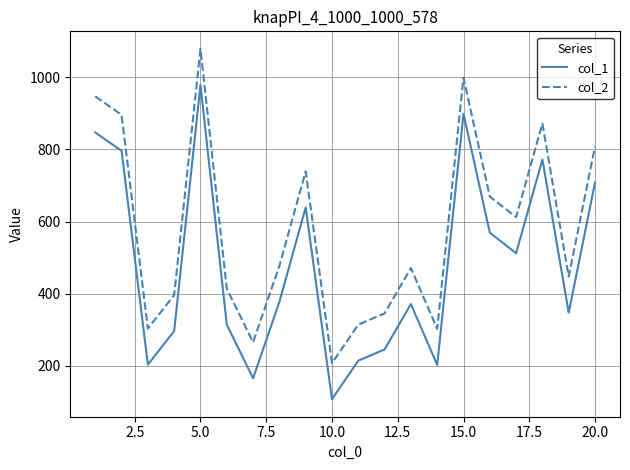

Which series has the largest total across all categories?

col_2